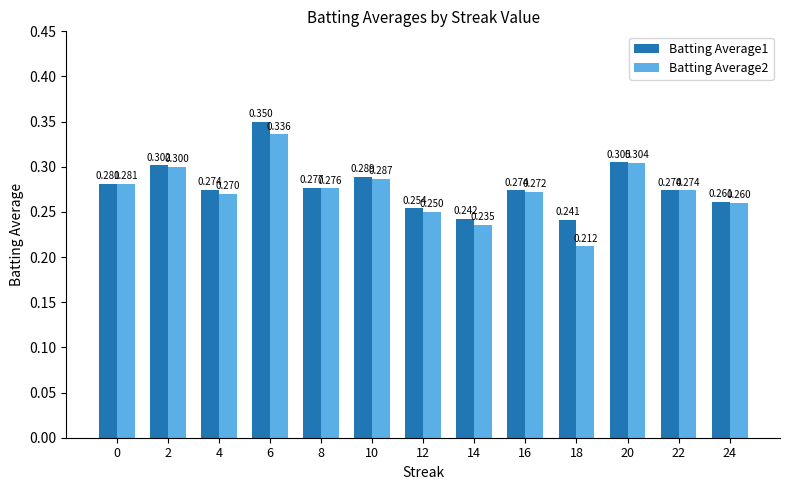

The Batting Average1 series shows 0.4 at 8. True or false?

False